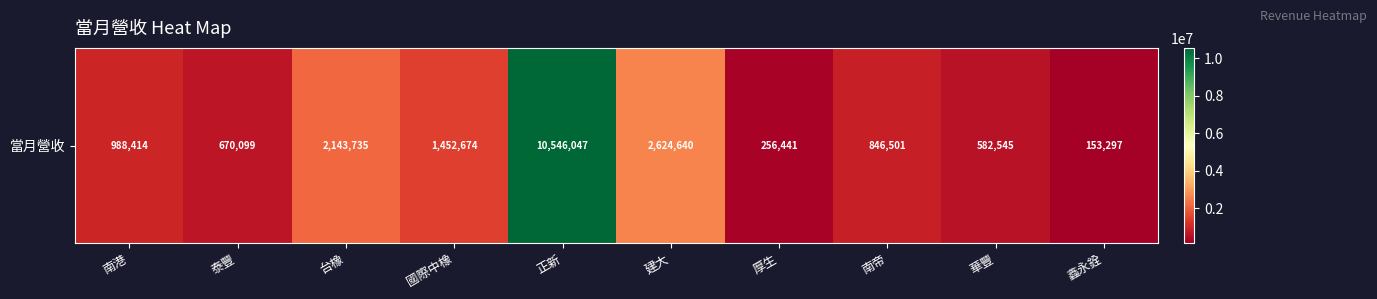

List the labels in order of value, smallest first.

鑫永銓, 厚生, 華豐, 泰豐, 南帝, 南港, 國際中橡, 台橡, 建大, 正新